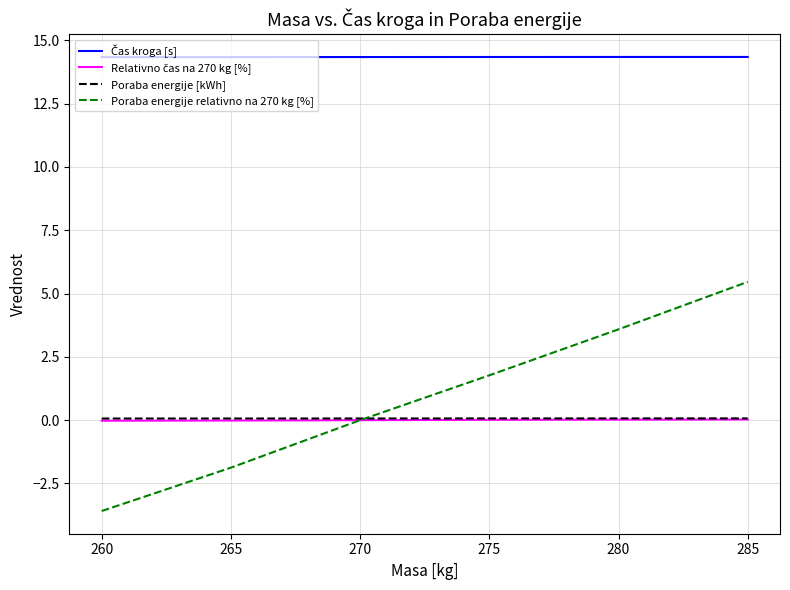

Which series has the largest range (max minus min)?

Poraba energije relativno na 270 kg [%]